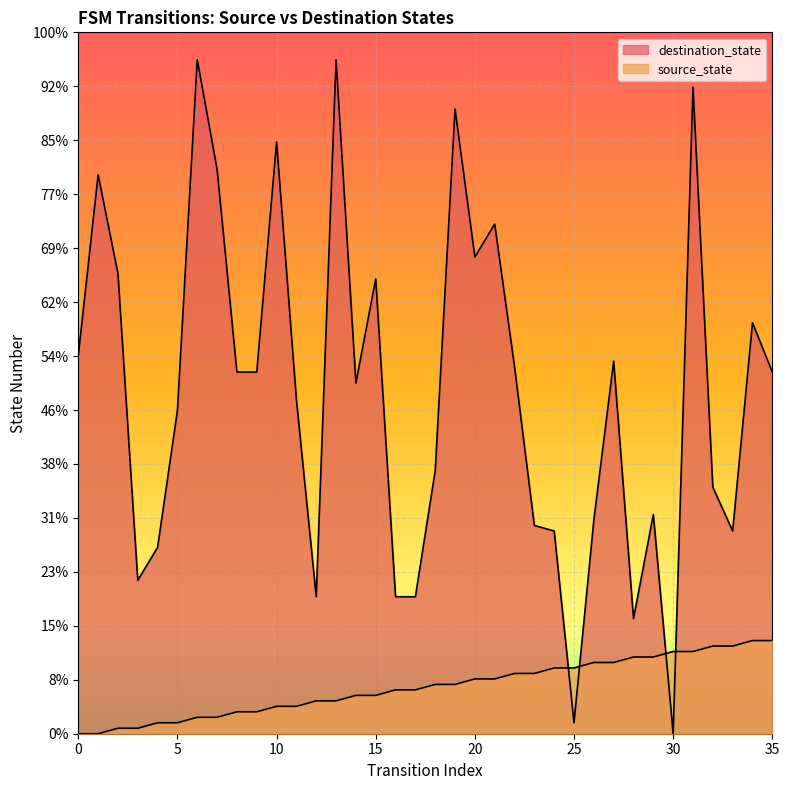

What is the difference between the maximum and minimum values in the destination_state series?

124.9